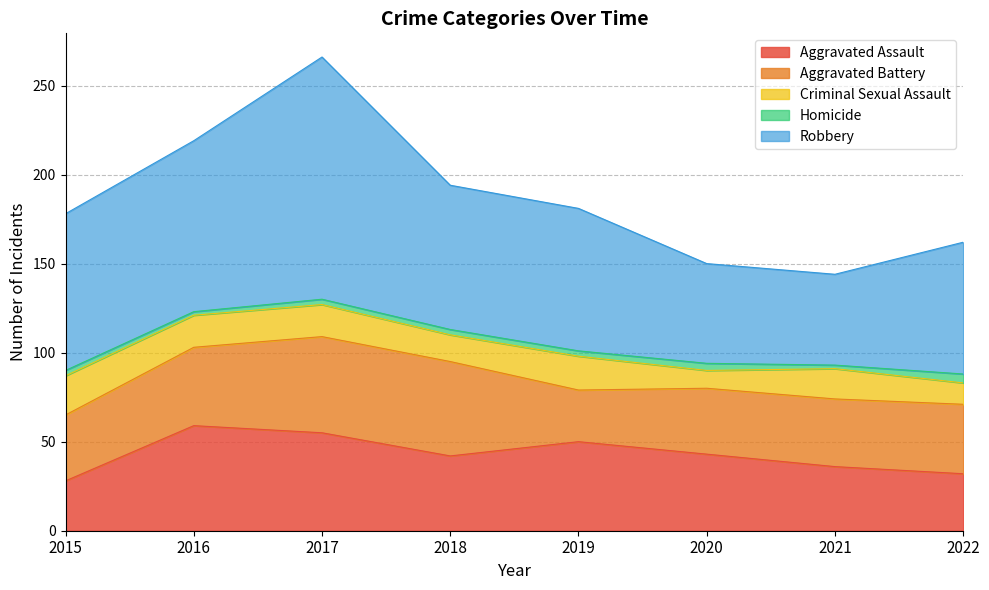

How many lines are shown in the chart?

5